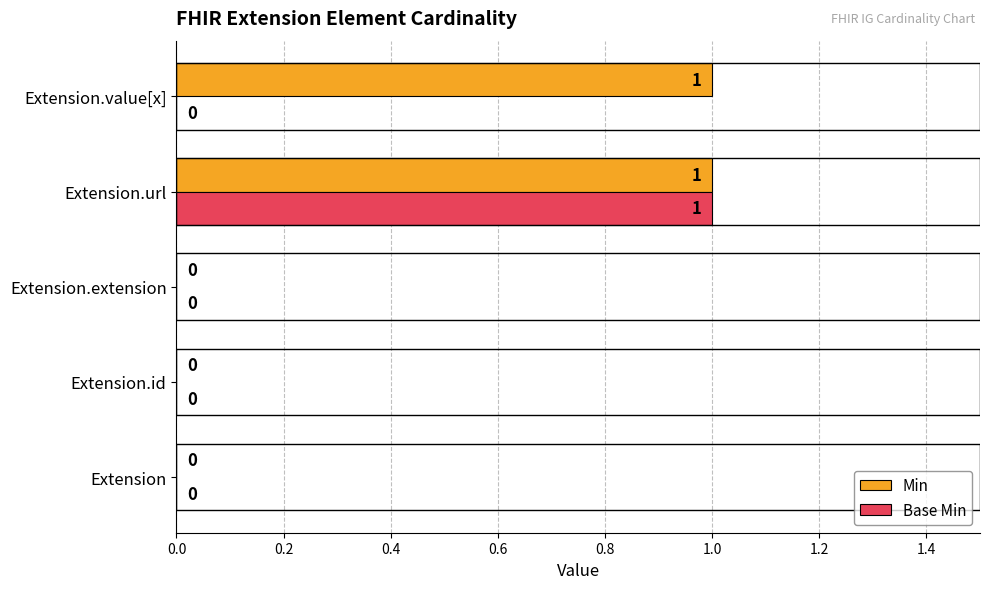

The value of Base Min at Extension.url is 1. True or false?

True